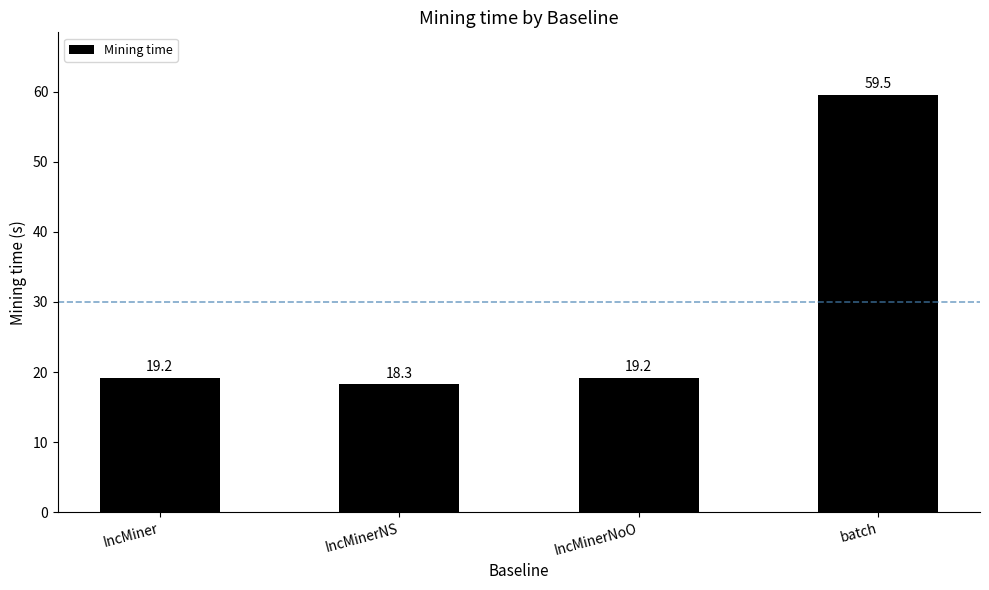

What is the average value?

29.0